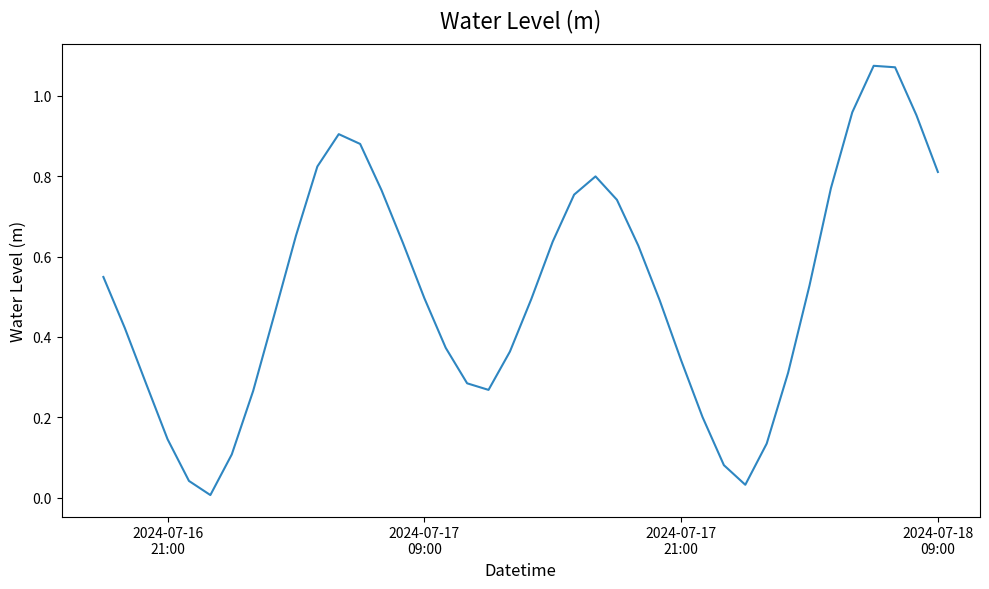

How many lines are shown in the chart?

1